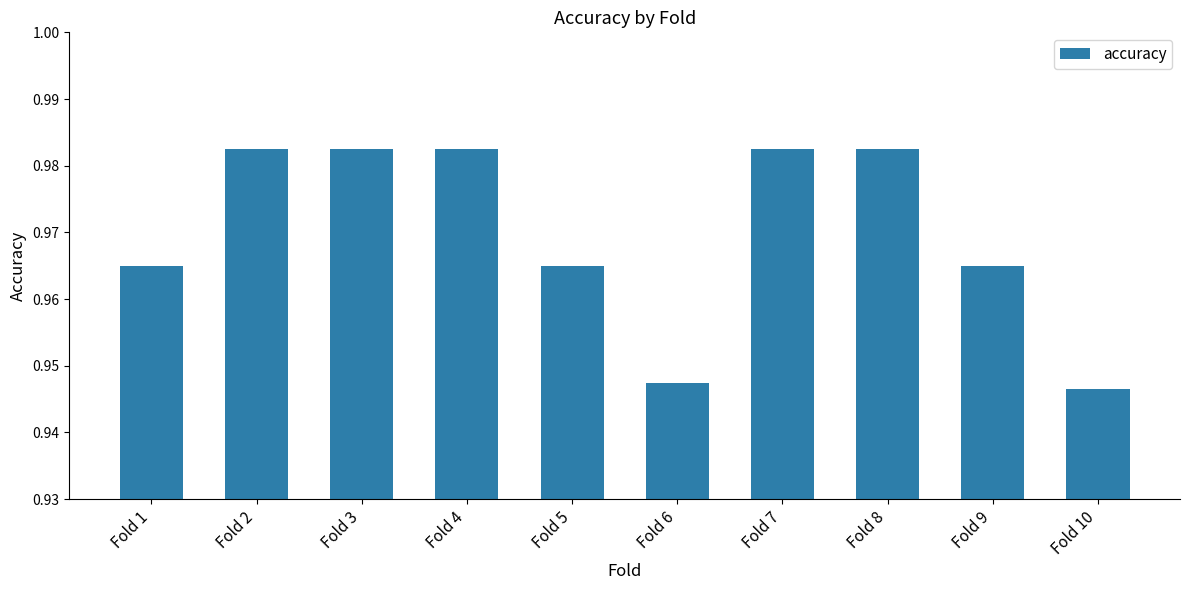

Count the values in the range 0 to 1.

10